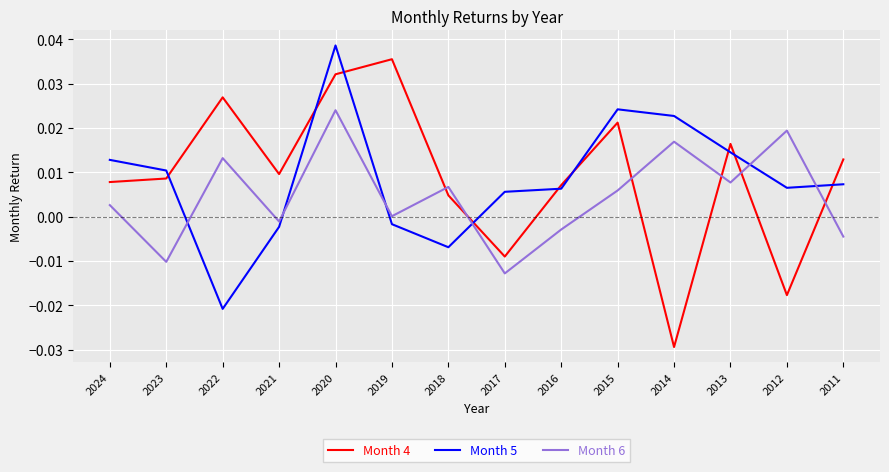

At which label does Month 5 reach its peak?

2020